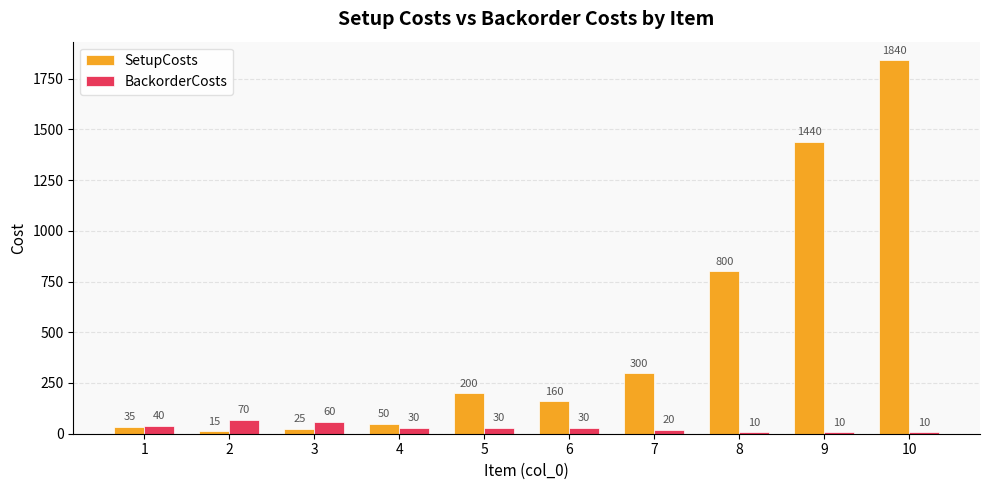

Reading left to right, what are all the values shown in this chart?

SetupCosts: 1=35	2=15	3=25	4=50	5=200	6=160	7=300	8=800	9=1440	10=1840
BackorderCosts: 1=40	2=70	3=60	4=30	5=30	6=30	7=20	8=10	9=10	10=10